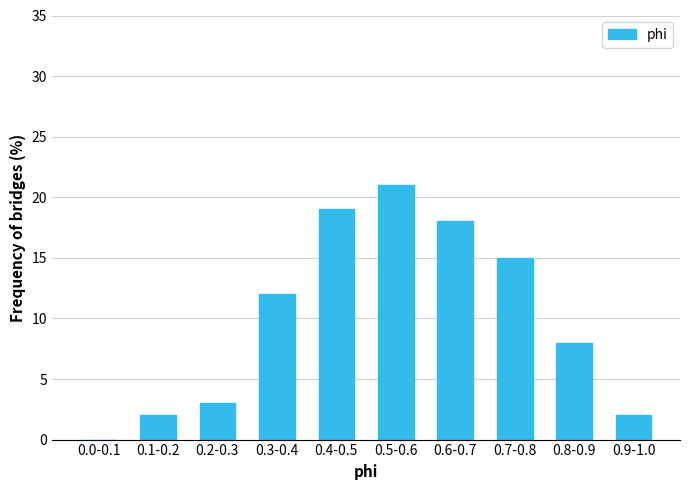

Reading right to left, what are all the values shown in this chart?

0.9-1.0=2	0.8-0.9=8	0.7-0.8=15	0.6-0.7=18	0.5-0.6=21	0.4-0.5=19	0.3-0.4=12	0.2-0.3=3	0.1-0.2=2	0.0-0.1=0